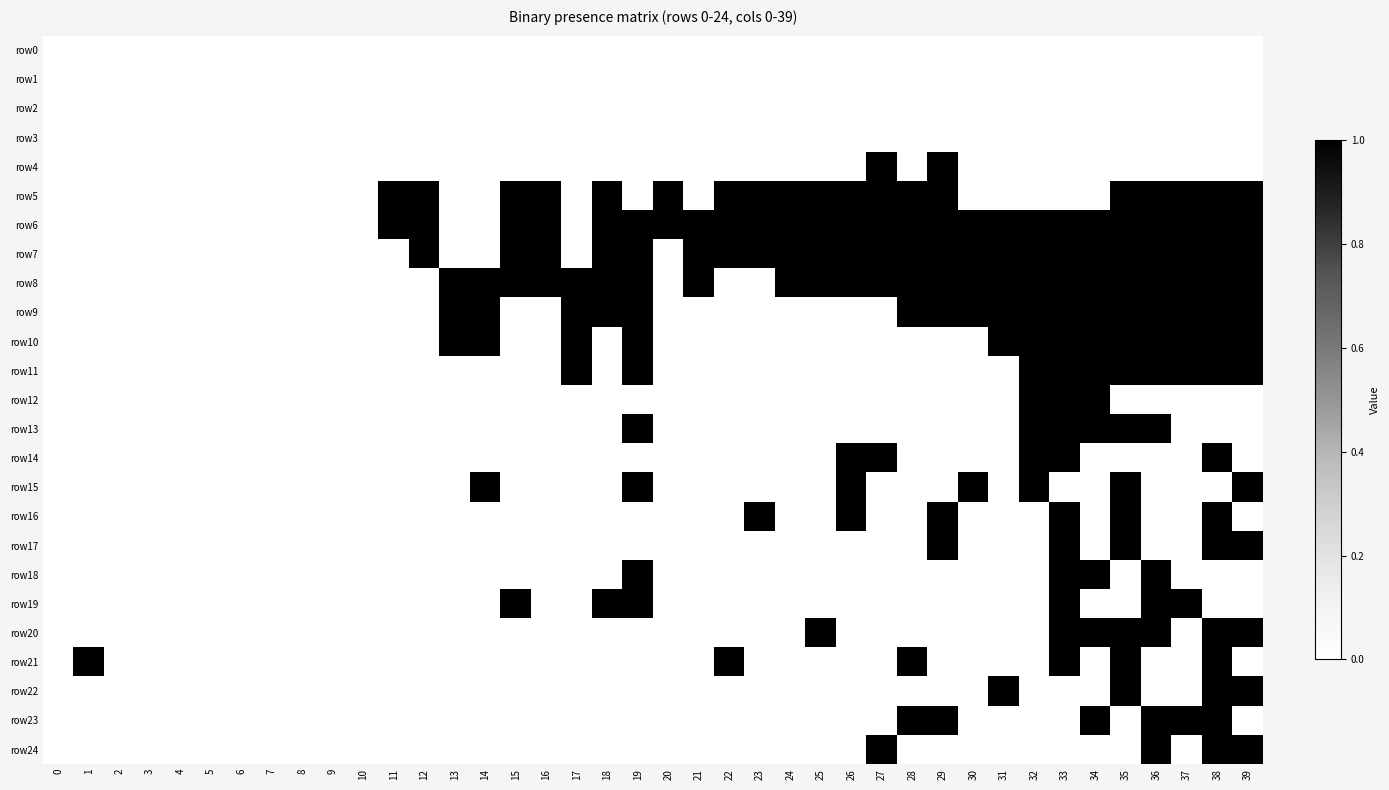

Reading left to right, extract all data points from this chart.

row0: 0=0	1=0	2=0	3=0	4=0	5=0	6=0	7=0	8=0	9=0	10=0	11=0	12=0	13=0	14=0	15=0	16=0	17=0	18=0	19=0	20=0	21=0	22=0	23=0	24=0	25=0	26=0	27=0	28=0	29=0	30=0	31=0	32=0	33=0	34=0	35=0	36=0	37=0	38=0	39=0
row1: 0=0	1=0	2=0	3=0	4=0	5=0	6=0	7=0	8=0	9=0	10=0	11=0	12=0	13=0	14=0	15=0	16=0	17=0	18=0	19=0	20=0	21=0	22=0	23=0	24=0	25=0	26=0	27=0	28=0	29=0	30=0	31=0	32=0	33=0	34=0	35=0	36=0	37=0	38=0	39=0
row2: 0=0	1=0	2=0	3=0	4=0	5=0	6=0	7=0	8=0	9=0	10=0	11=0	12=0	13=0	14=0	15=0	16=0	17=0	18=0	19=0	20=0	21=0	22=0	23=0	24=0	25=0	26=0	27=0	28=0	29=0	30=0	31=0	32=0	33=0	34=0	35=0	36=0	37=0	38=0	39=0
row3: 0=0	1=0	2=0	3=0	4=0	5=0	6=0	7=0	8=0	9=0	10=0	11=0	12=0	13=0	14=0	15=0	16=0	17=0	18=0	19=0	20=0	21=0	22=0	23=0	24=0	25=0	26=0	27=0	28=0	29=0	30=0	31=0	32=0	33=0	34=0	35=0	36=0	37=0	38=0	39=0
row4: 0=0	1=0	2=0	3=0	4=0	5=0	6=0	7=0	8=0	9=0	10=0	11=0	12=0	13=0	14=0	15=0	16=0	17=0	18=0	19=0	20=0	21=0	22=0	23=0	24=0	25=0	26=0	27=1	28=0	29=1	30=0	31=0	32=0	33=0	34=0	35=0	36=0	37=0	38=0	39=0
row5: 0=0	1=0	2=0	3=0	4=0	5=0	6=0	7=0	8=0	9=0	10=0	11=1	12=1	13=0	14=0	15=1	16=1	17=0	18=1	19=0	20=1	21=0	22=1	23=1	24=1	25=1	26=1	27=1	28=1	29=1	30=0	31=0	32=0	33=0	34=0	35=1	36=1	37=1	38=1	39=1
row6: 0=0	1=0	2=0	3=0	4=0	5=0	6=0	7=0	8=0	9=0	10=0	11=1	12=1	13=0	14=0	15=1	16=1	17=0	18=1	19=1	20=1	21=1	22=1	23=1	24=1	25=1	26=1	27=1	28=1	29=1	30=1	31=1	32=1	33=1	34=1	35=1	36=1	37=1	38=1	39=1
row7: 0=0	1=0	2=0	3=0	4=0	5=0	6=0	7=0	8=0	9=0	10=0	11=0	12=1	13=0	14=0	15=1	16=1	17=0	18=1	19=1	20=0	21=1	22=1	23=1	24=1	25=1	26=1	27=1	28=1	29=1	30=1	31=1	32=1	33=1	34=1	35=1	36=1	37=1	38=1	39=1
row8: 0=0	1=0	2=0	3=0	4=0	5=0	6=0	7=0	8=0	9=0	10=0	11=0	12=0	13=1	14=1	15=1	16=1	17=1	18=1	19=1	20=0	21=1	22=0	23=0	24=1	25=1	26=1	27=1	28=1	29=1	30=1	31=1	32=1	33=1	34=1	35=1	36=1	37=1	38=1	39=1
row9: 0=0	1=0	2=0	3=0	4=0	5=0	6=0	7=0	8=0	9=0	10=0	11=0	12=0	13=1	14=1	15=0	16=0	17=1	18=1	19=1	20=0	21=0	22=0	23=0	24=0	25=0	26=0	27=0	28=1	29=1	30=1	31=1	32=1	33=1	34=1	35=1	36=1	37=1	38=1	39=1
row10: 0=0	1=0	2=0	3=0	4=0	5=0	6=0	7=0	8=0	9=0	10=0	11=0	12=0	13=1	14=1	15=0	16=0	17=1	18=0	19=1	20=0	21=0	22=0	23=0	24=0	25=0	26=0	27=0	28=0	29=0	30=0	31=1	32=1	33=1	34=1	35=1	36=1	37=1	38=1	39=1
row11: 0=0	1=0	2=0	3=0	4=0	5=0	6=0	7=0	8=0	9=0	10=0	11=0	12=0	13=0	14=0	15=0	16=0	17=1	18=0	19=1	20=0	21=0	22=0	23=0	24=0	25=0	26=0	27=0	28=0	29=0	30=0	31=0	32=1	33=1	34=1	35=1	36=1	37=1	38=1	39=1
row12: 0=0	1=0	2=0	3=0	4=0	5=0	6=0	7=0	8=0	9=0	10=0	11=0	12=0	13=0	14=0	15=0	16=0	17=0	18=0	19=0	20=0	21=0	22=0	23=0	24=0	25=0	26=0	27=0	28=0	29=0	30=0	31=0	32=1	33=1	34=1	35=0	36=0	37=0	38=0	39=0
row13: 0=0	1=0	2=0	3=0	4=0	5=0	6=0	7=0	8=0	9=0	10=0	11=0	12=0	13=0	14=0	15=0	16=0	17=0	18=0	19=1	20=0	21=0	22=0	23=0	24=0	25=0	26=0	27=0	28=0	29=0	30=0	31=0	32=1	33=1	34=1	35=1	36=1	37=0	38=0	39=0
row14: 0=0	1=0	2=0	3=0	4=0	5=0	6=0	7=0	8=0	9=0	10=0	11=0	12=0	13=0	14=0	15=0	16=0	17=0	18=0	19=0	20=0	21=0	22=0	23=0	24=0	25=0	26=1	27=1	28=0	29=0	30=0	31=0	32=1	33=1	34=0	35=0	36=0	37=0	38=1	39=0
row15: 0=0	1=0	2=0	3=0	4=0	5=0	6=0	7=0	8=0	9=0	10=0	11=0	12=0	13=0	14=1	15=0	16=0	17=0	18=0	19=1	20=0	21=0	22=0	23=0	24=0	25=0	26=1	27=0	28=0	29=0	30=1	31=0	32=1	33=0	34=0	35=1	36=0	37=0	38=0	39=1
row16: 0=0	1=0	2=0	3=0	4=0	5=0	6=0	7=0	8=0	9=0	10=0	11=0	12=0	13=0	14=0	15=0	16=0	17=0	18=0	19=0	20=0	21=0	22=0	23=1	24=0	25=0	26=1	27=0	28=0	29=1	30=0	31=0	32=0	33=1	34=0	35=1	36=0	37=0	38=1	39=0
row17: 0=0	1=0	2=0	3=0	4=0	5=0	6=0	7=0	8=0	9=0	10=0	11=0	12=0	13=0	14=0	15=0	16=0	17=0	18=0	19=0	20=0	21=0	22=0	23=0	24=0	25=0	26=0	27=0	28=0	29=1	30=0	31=0	32=0	33=1	34=0	35=1	36=0	37=0	38=1	39=1
row18: 0=0	1=0	2=0	3=0	4=0	5=0	6=0	7=0	8=0	9=0	10=0	11=0	12=0	13=0	14=0	15=0	16=0	17=0	18=0	19=1	20=0	21=0	22=0	23=0	24=0	25=0	26=0	27=0	28=0	29=0	30=0	31=0	32=0	33=1	34=1	35=0	36=1	37=0	38=0	39=0
row19: 0=0	1=0	2=0	3=0	4=0	5=0	6=0	7=0	8=0	9=0	10=0	11=0	12=0	13=0	14=0	15=1	16=0	17=0	18=1	19=1	20=0	21=0	22=0	23=0	24=0	25=0	26=0	27=0	28=0	29=0	30=0	31=0	32=0	33=1	34=0	35=0	36=1	37=1	38=0	39=0
row20: 0=0	1=0	2=0	3=0	4=0	5=0	6=0	7=0	8=0	9=0	10=0	11=0	12=0	13=0	14=0	15=0	16=0	17=0	18=0	19=0	20=0	21=0	22=0	23=0	24=0	25=1	26=0	27=0	28=0	29=0	30=0	31=0	32=0	33=1	34=1	35=1	36=1	37=0	38=1	39=1
row21: 0=0	1=1	2=0	3=0	4=0	5=0	6=0	7=0	8=0	9=0	10=0	11=0	12=0	13=0	14=0	15=0	16=0	17=0	18=0	19=0	20=0	21=0	22=1	23=0	24=0	25=0	26=0	27=0	28=1	29=0	30=0	31=0	32=0	33=1	34=0	35=1	36=0	37=0	38=1	39=0
row22: 0=0	1=0	2=0	3=0	4=0	5=0	6=0	7=0	8=0	9=0	10=0	11=0	12=0	13=0	14=0	15=0	16=0	17=0	18=0	19=0	20=0	21=0	22=0	23=0	24=0	25=0	26=0	27=0	28=0	29=0	30=0	31=1	32=0	33=0	34=0	35=1	36=0	37=0	38=1	39=1
row23: 0=0	1=0	2=0	3=0	4=0	5=0	6=0	7=0	8=0	9=0	10=0	11=0	12=0	13=0	14=0	15=0	16=0	17=0	18=0	19=0	20=0	21=0	22=0	23=0	24=0	25=0	26=0	27=0	28=1	29=1	30=0	31=0	32=0	33=0	34=1	35=0	36=1	37=1	38=1	39=0
row24: 0=0	1=0	2=0	3=0	4=0	5=0	6=0	7=0	8=0	9=0	10=0	11=0	12=0	13=0	14=0	15=0	16=0	17=0	18=0	19=0	20=0	21=0	22=0	23=0	24=0	25=0	26=0	27=1	28=0	29=0	30=0	31=0	32=0	33=0	34=0	35=0	36=1	37=0	38=1	39=1